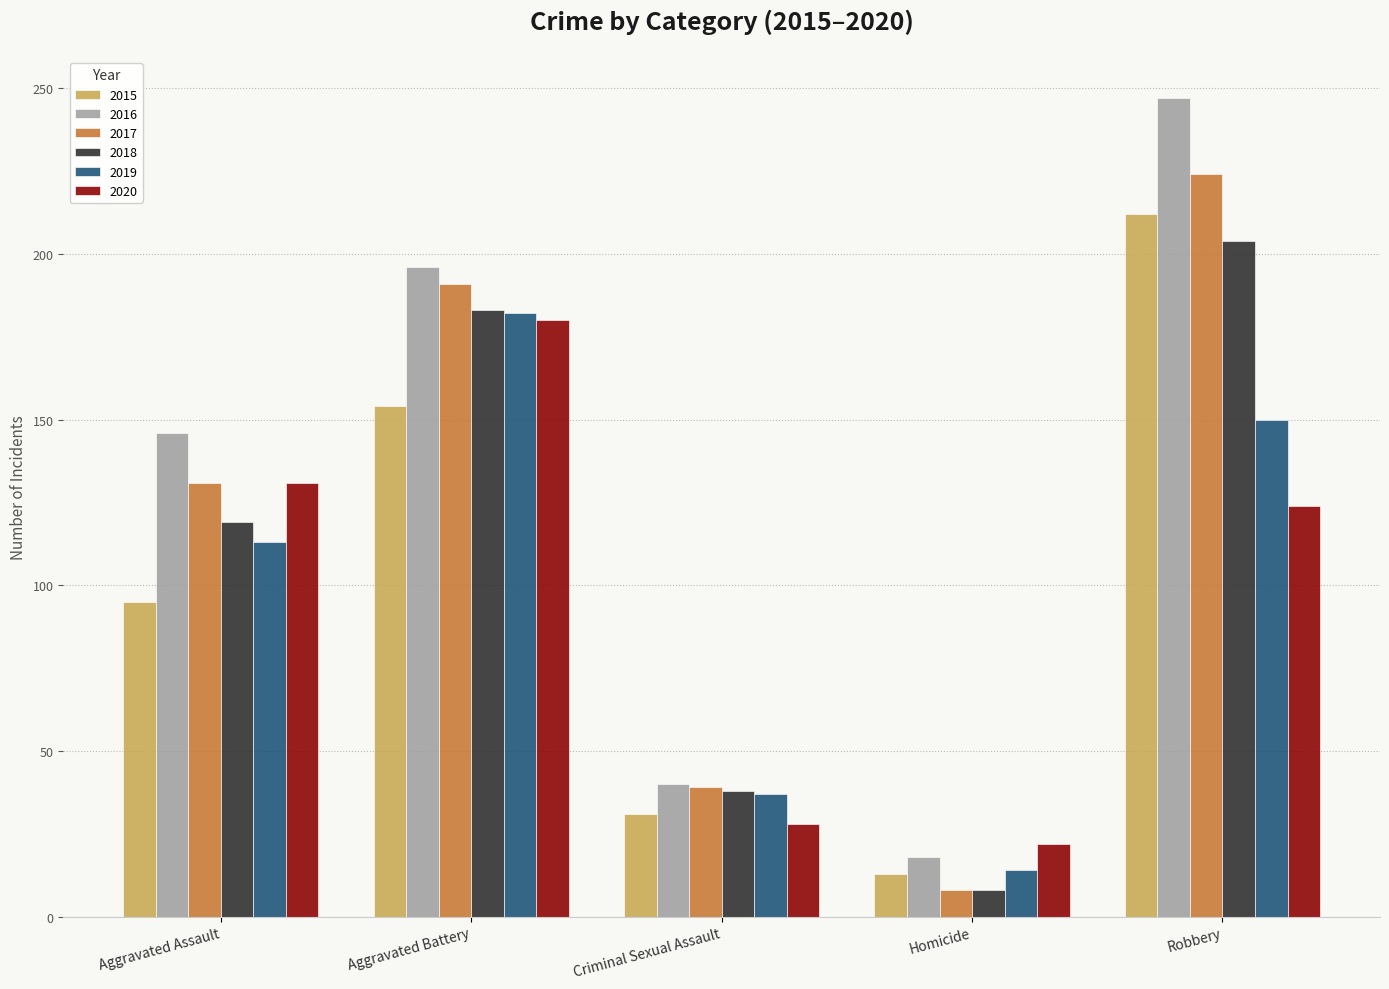

What are all the series names shown in the legend?

2015, 2016, 2017, 2018, 2019, 2020